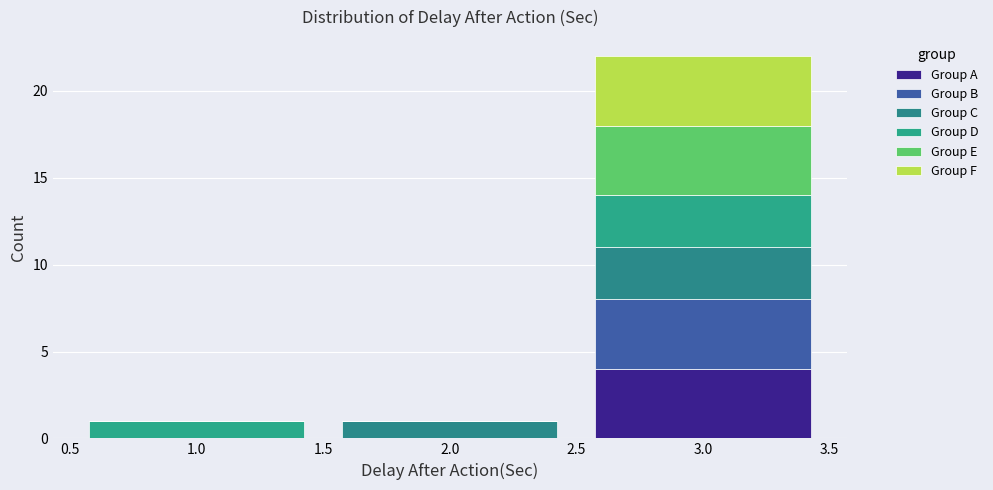

Reading left to right, transcribe this chart: for each stacked bar, give the range it covers on the x-axis and its total height. The values are not printed on the chart, so give them approximately, as read against the axis.

0.5 to 1.5: 1
1.5 to 2.5: 1
2.5 to 3.5: 22